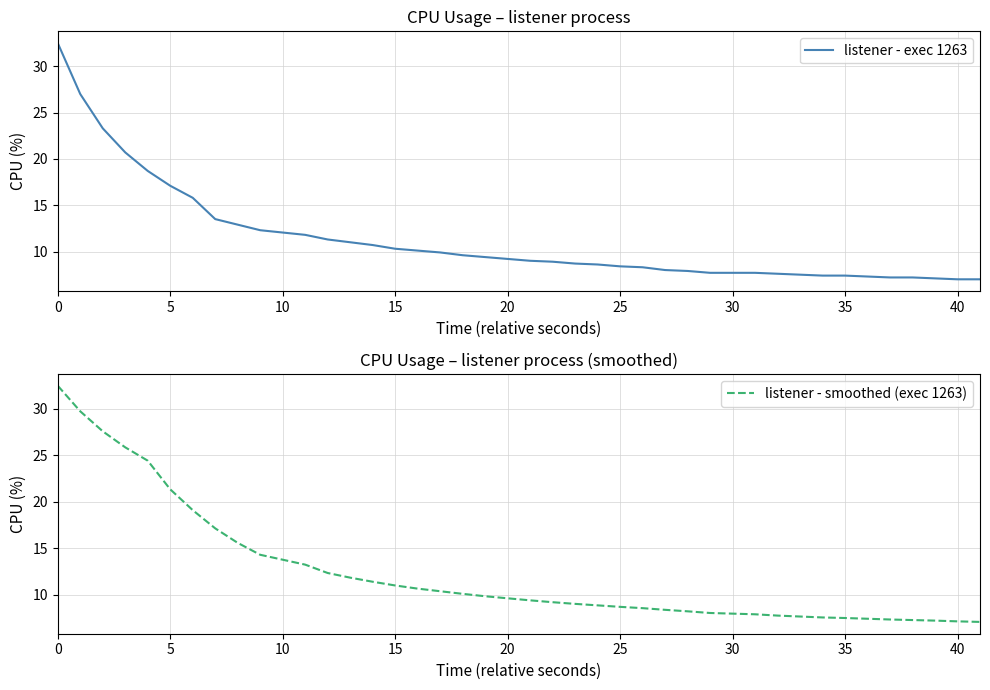

What is the maximum value for listener - exec 1263?

32.5